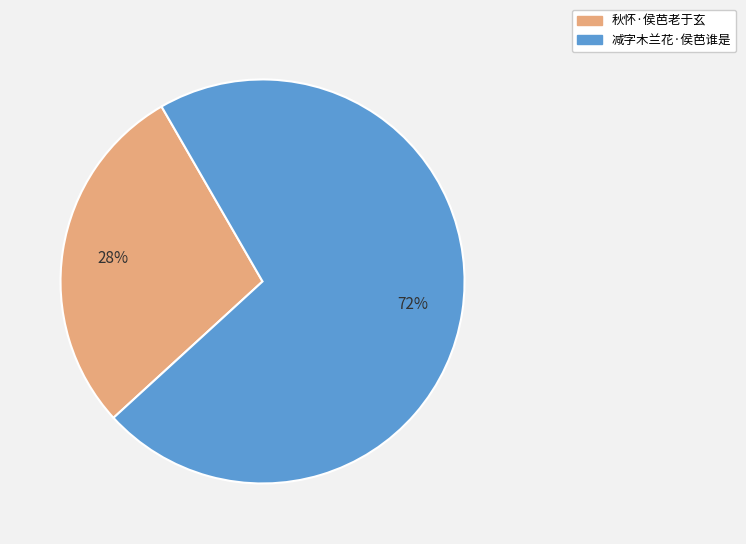

Rank the categories by value from lowest to highest.

秋怀·侯芭老于玄, 减字木兰花·侯芭谁是